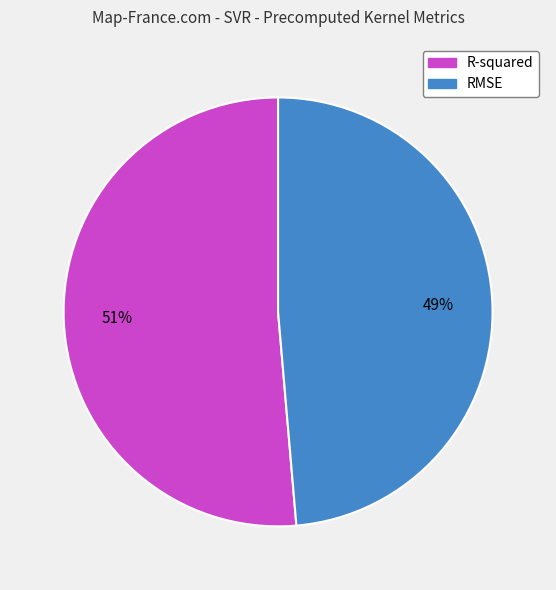

To the nearest percent, what is the average slice percentage?

50%